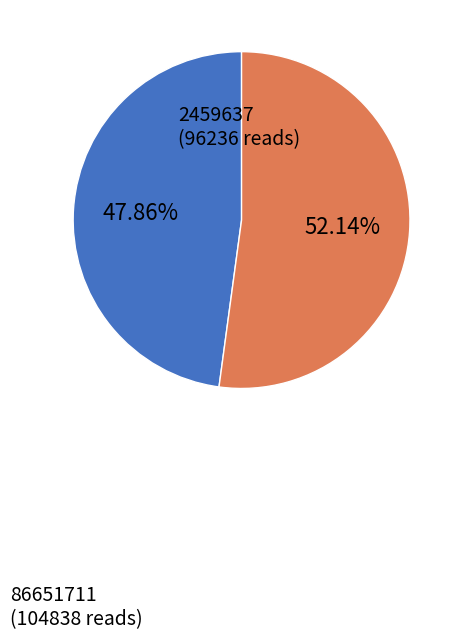

To the nearest percent, what is the average slice percentage?

50%